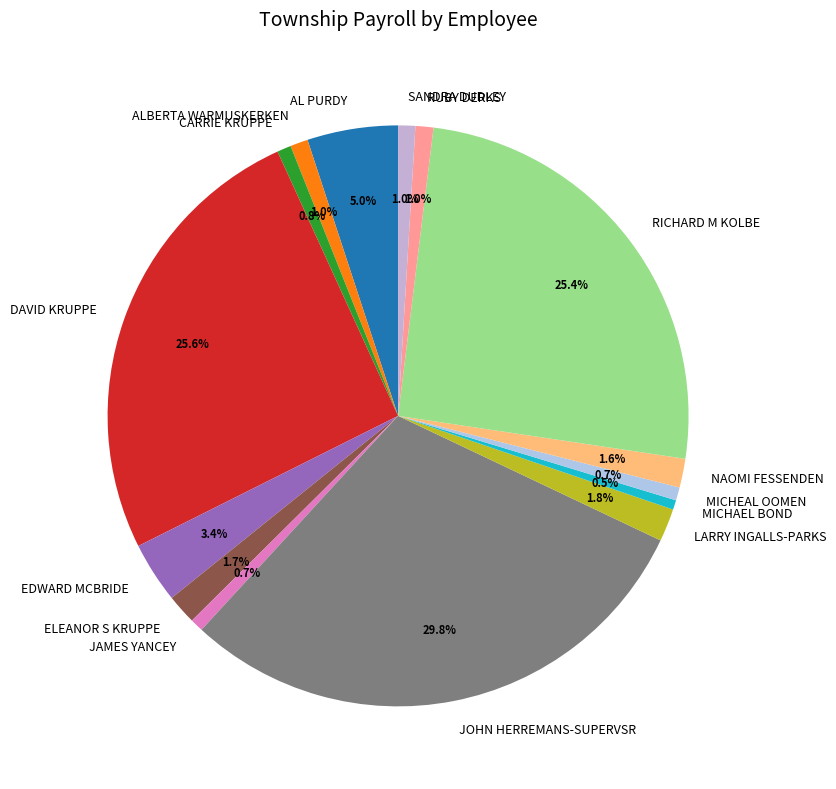

Count the number of slices in the pie.

15